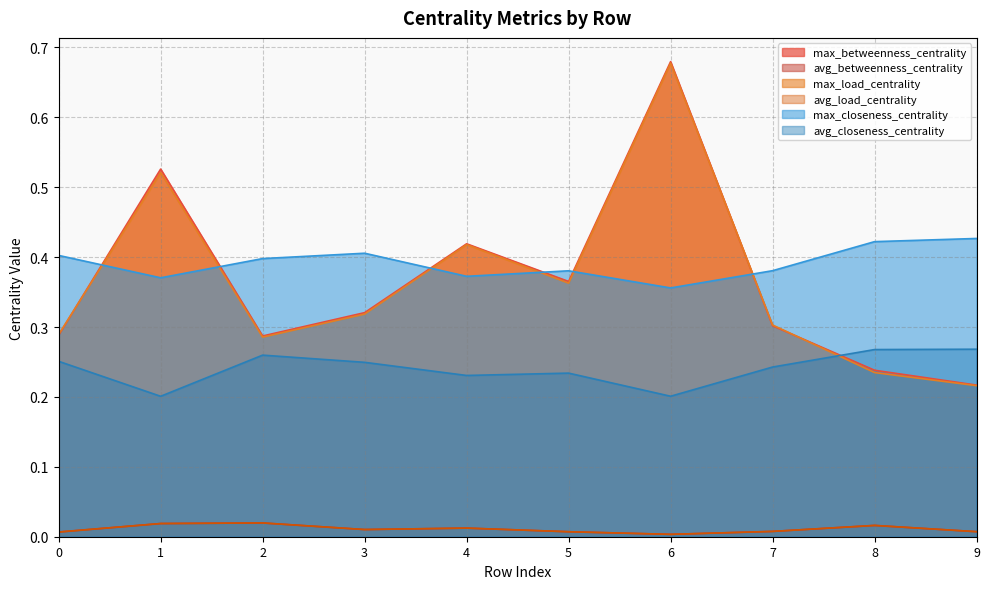

True or false: max_betweenness_centrality and avg_betweenness_centrality intersect in this chart.

False